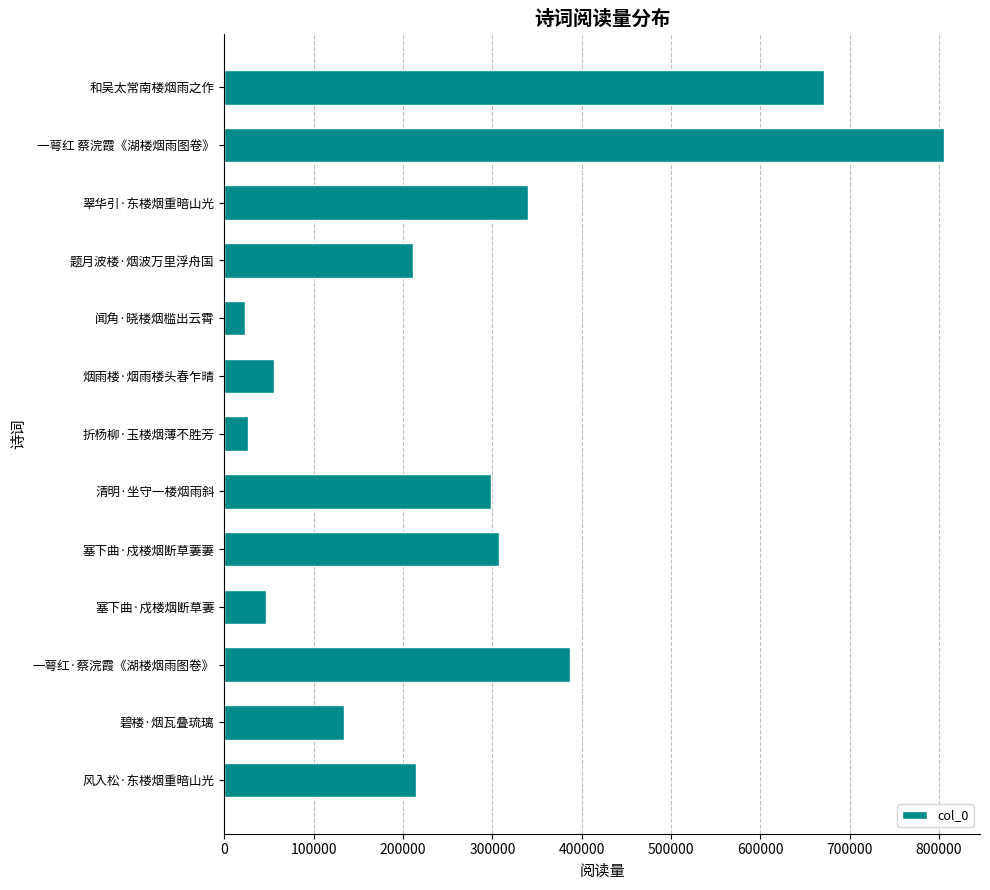

True or false: the data shows 670629 at 和吴太常南楼烟雨之作.

True